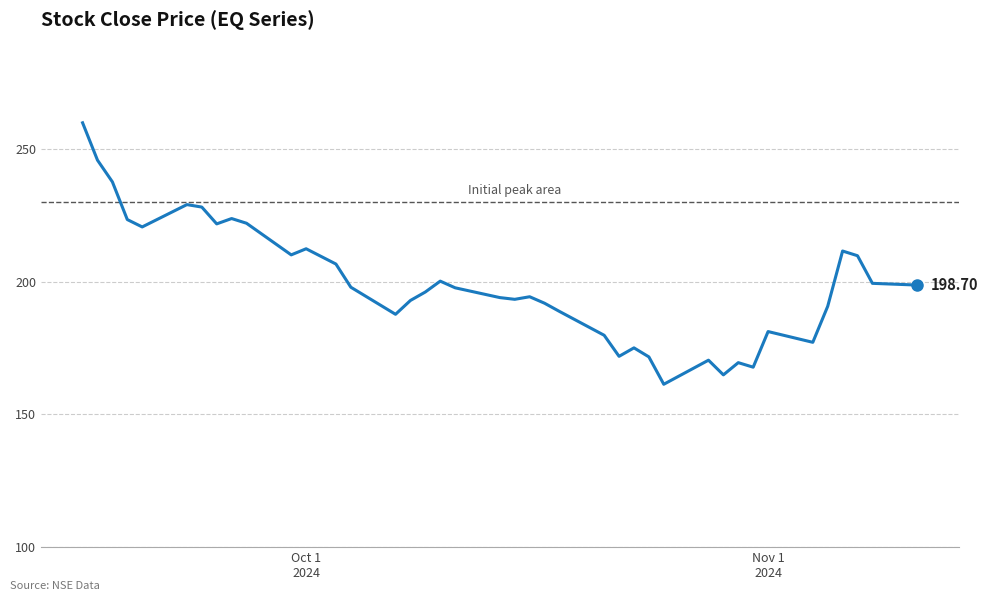

What is the difference between the maximum and minimum values?

98.5